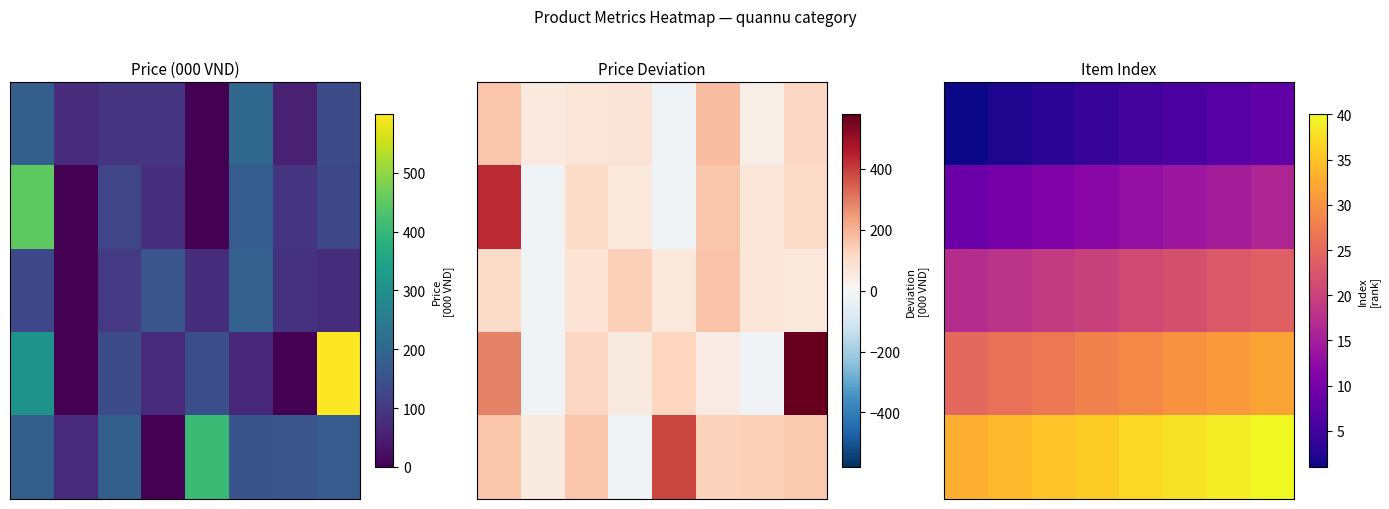

What is the spread (max minus min) of values at 5?

32